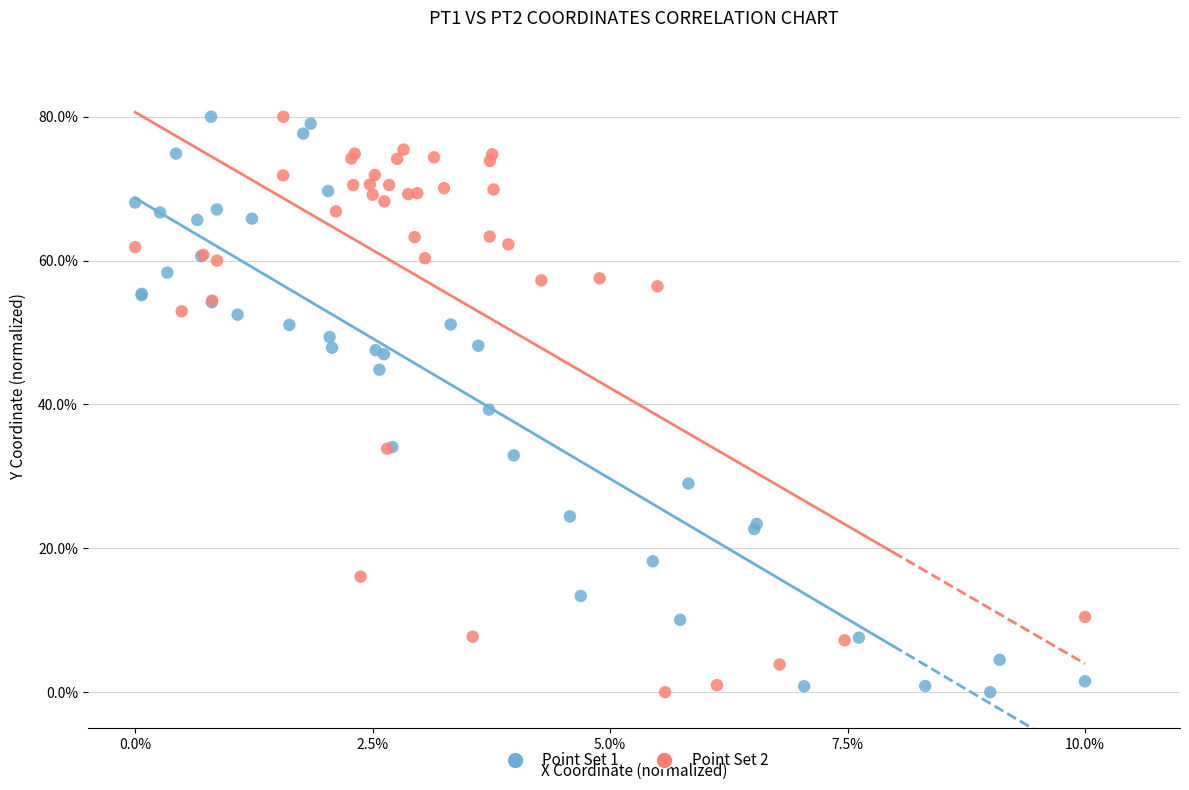

What are all the series names shown in the legend?

Point Set 1, Point Set 2